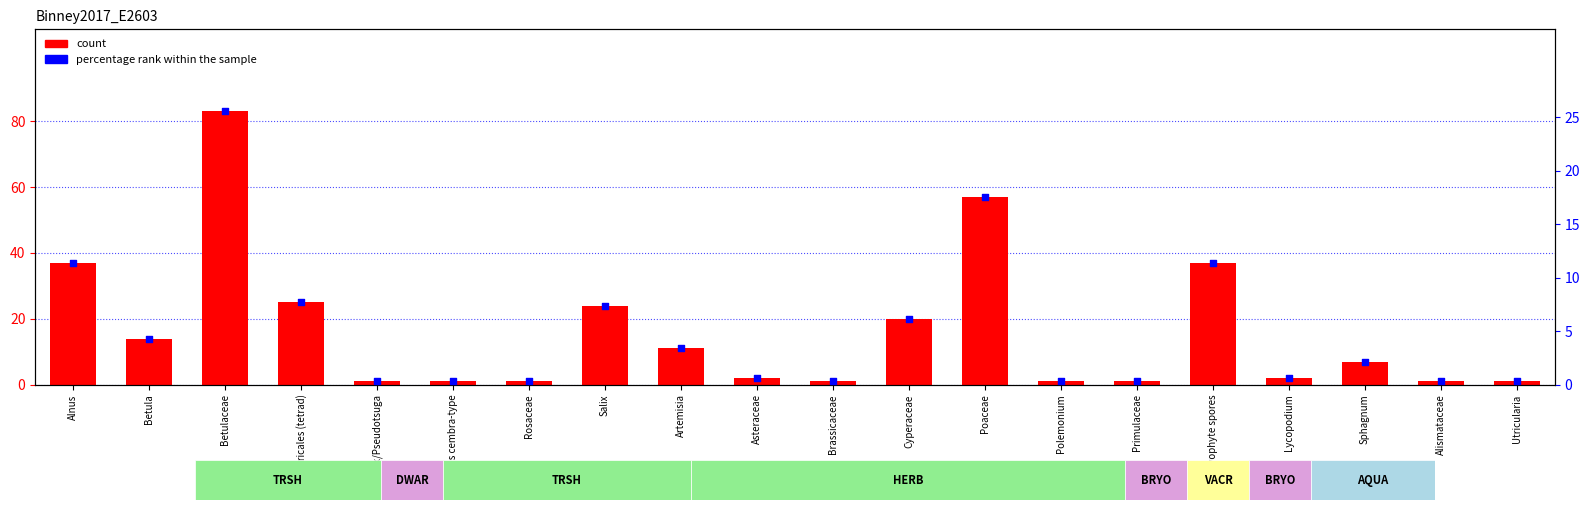

What is the total value across all series at Poaceae?

74.5